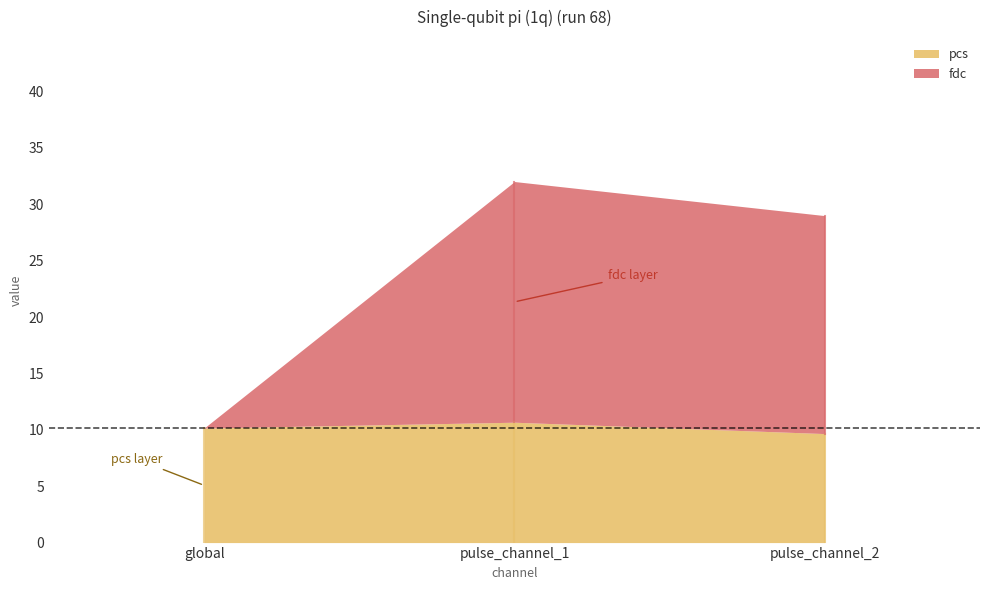

Which series has the largest total across all categories?

fdc